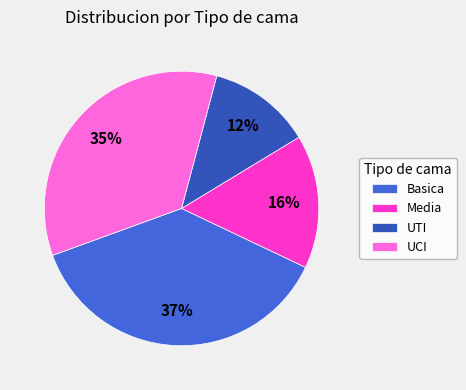

Rank the categories by value from highest to lowest.

Basica, UCI, Media, UTI